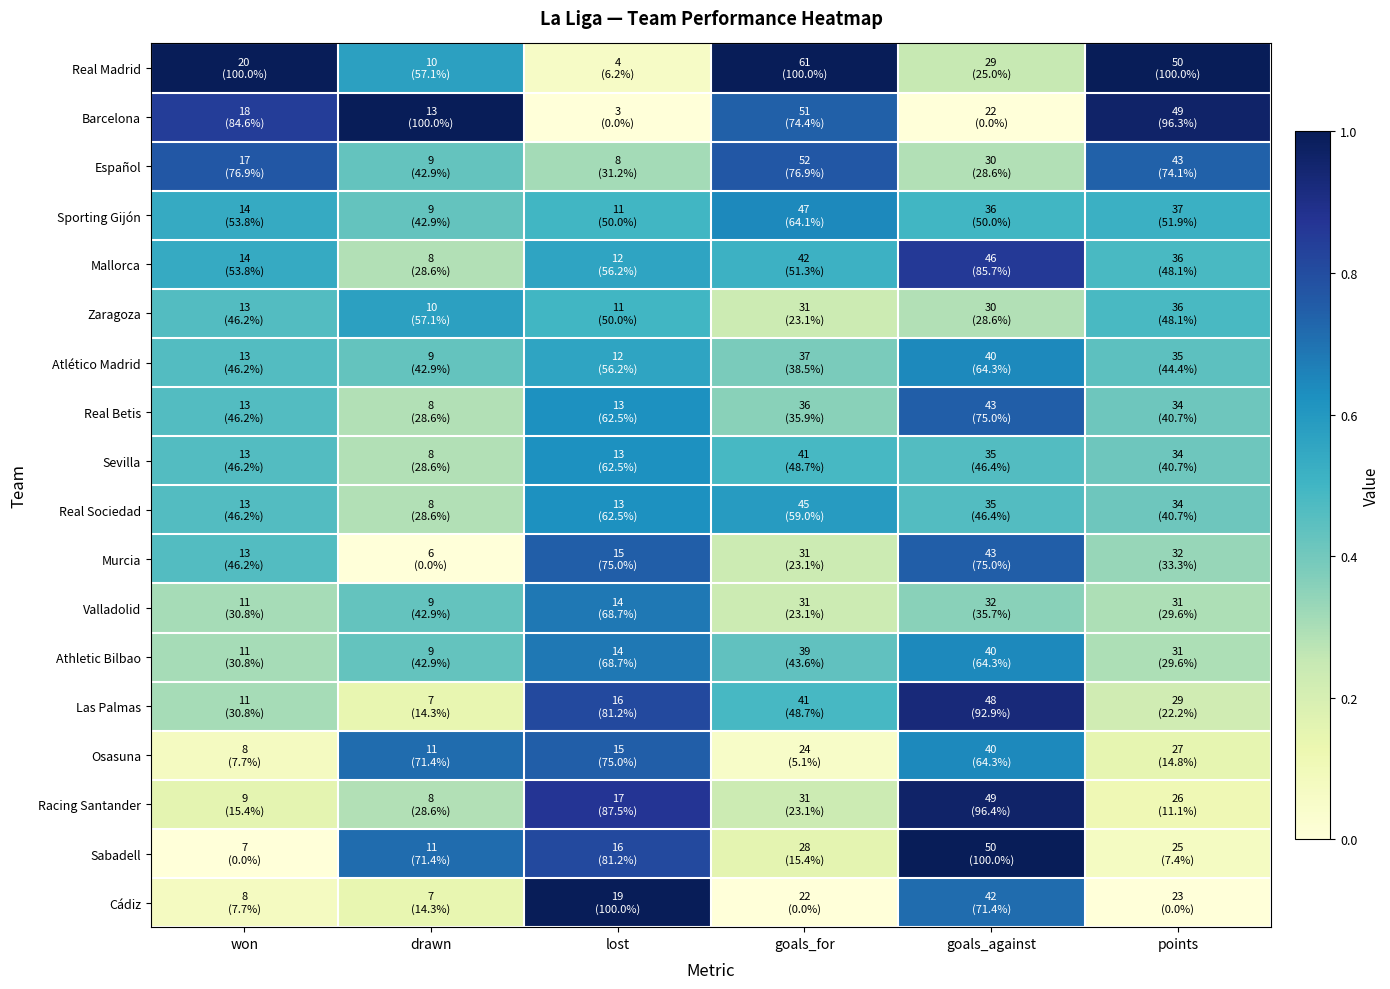

Reading left to right, list all the values displayed in this chart.

Real Madrid: won=1.0	drawn=0.6	lost=0.1	goals_for=1.0	goals_against=0.2	points=1.0
Barcelona: won=0.8	drawn=1.0	lost=0.0	goals_for=0.7	goals_against=0.0	points=1.0
Español: won=0.8	drawn=0.4	lost=0.3	goals_for=0.8	goals_against=0.3	points=0.7
Sporting Gijón: won=0.5	drawn=0.4	lost=0.5	goals_for=0.6	goals_against=0.5	points=0.5
Mallorca: won=0.5	drawn=0.3	lost=0.6	goals_for=0.5	goals_against=0.9	points=0.5
Zaragoza: won=0.5	drawn=0.6	lost=0.5	goals_for=0.2	goals_against=0.3	points=0.5
Atlético Madrid: won=0.5	drawn=0.4	lost=0.6	goals_for=0.4	goals_against=0.6	points=0.4
Real Betis: won=0.5	drawn=0.3	lost=0.6	goals_for=0.4	goals_against=0.7	points=0.4
Sevilla: won=0.5	drawn=0.3	lost=0.6	goals_for=0.5	goals_against=0.5	points=0.4
Real Sociedad: won=0.5	drawn=0.3	lost=0.6	goals_for=0.6	goals_against=0.5	points=0.4
Murcia: won=0.5	drawn=0.0	lost=0.7	goals_for=0.2	goals_against=0.7	points=0.3
Valladolid: won=0.3	drawn=0.4	lost=0.7	goals_for=0.2	goals_against=0.4	points=0.3
Athletic Bilbao: won=0.3	drawn=0.4	lost=0.7	goals_for=0.4	goals_against=0.6	points=0.3
Las Palmas: won=0.3	drawn=0.1	lost=0.8	goals_for=0.5	goals_against=0.9	points=0.2
Osasuna: won=0.1	drawn=0.7	lost=0.7	goals_for=0.1	goals_against=0.6	points=0.1
Racing Santander: won=0.2	drawn=0.3	lost=0.9	goals_for=0.2	goals_against=1.0	points=0.1
Sabadell: won=0.0	drawn=0.7	lost=0.8	goals_for=0.2	goals_against=1.0	points=0.1
Cádiz: won=0.1	drawn=0.1	lost=1.0	goals_for=0.0	goals_against=0.7	points=0.0